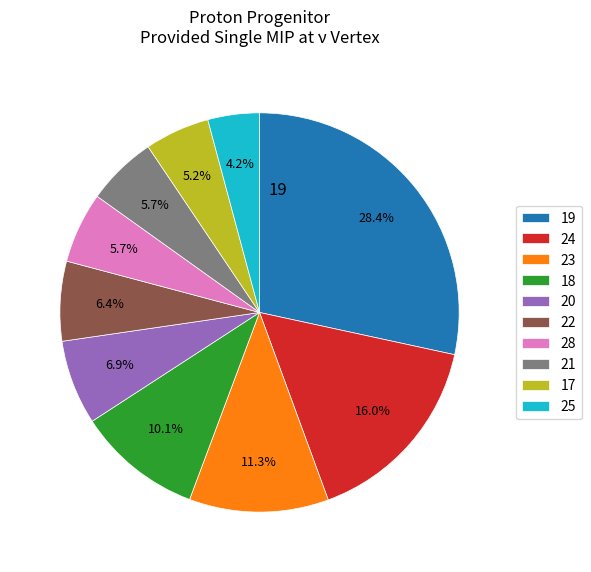

What is the ratio of the value at 22 to the value at 24?

0.4